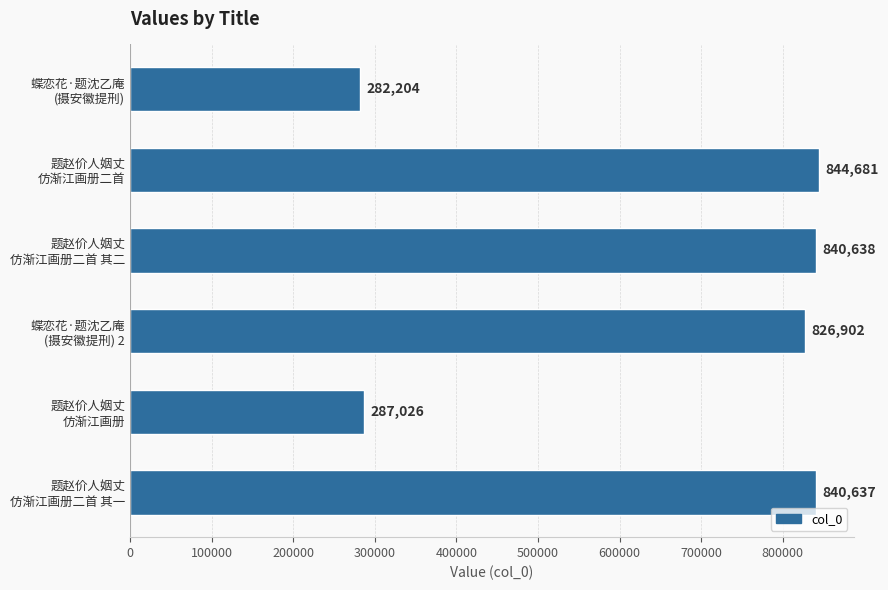

Reading top to bottom, extract all data points from this chart.

282204	844681	840638	826902	287026	840637